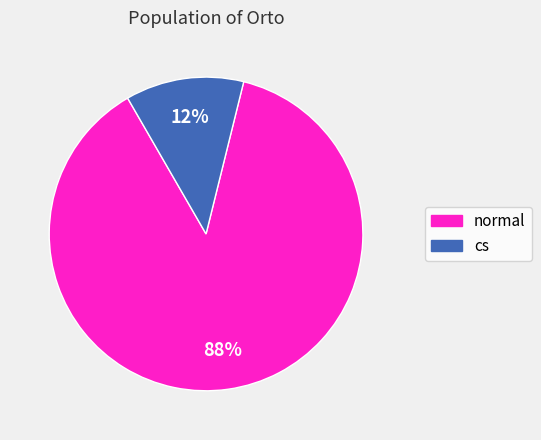

What percentage is the cs slice, to the nearest percent?

12%